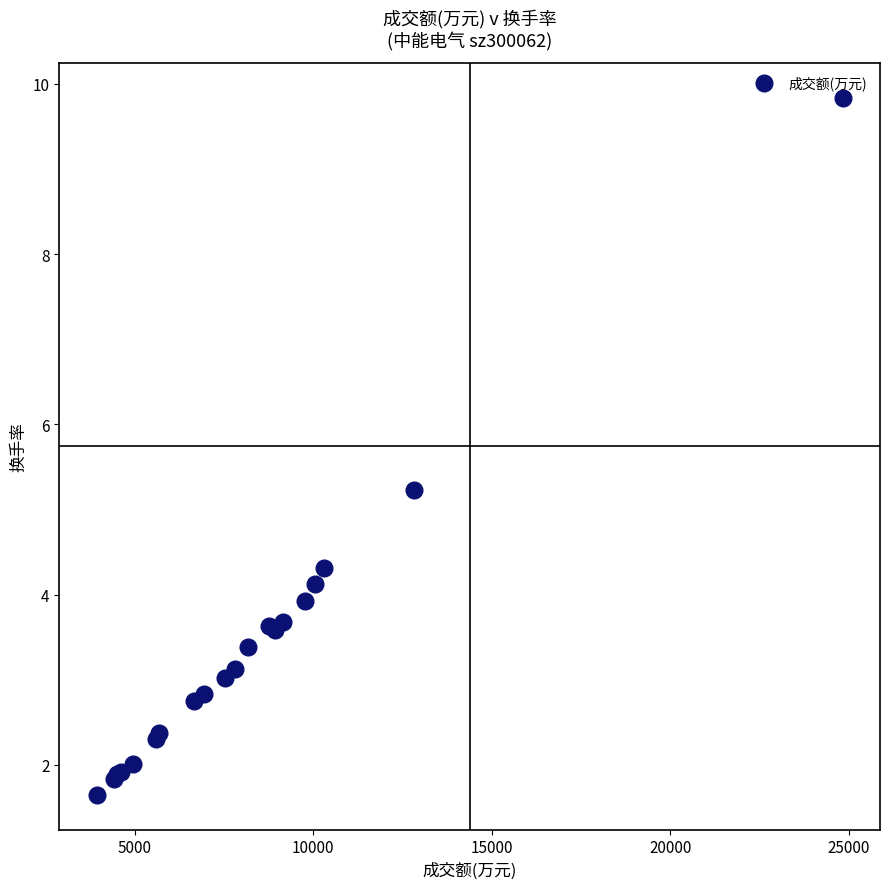

What Y value in the scatter plot is closest to 5?

5.2